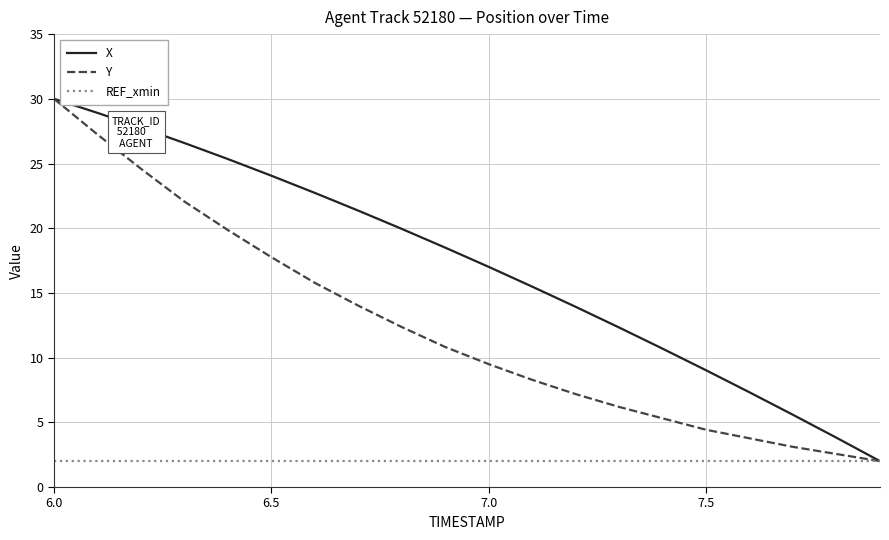

What is the difference between the maximum and second lowest values in the Y series?

27.4